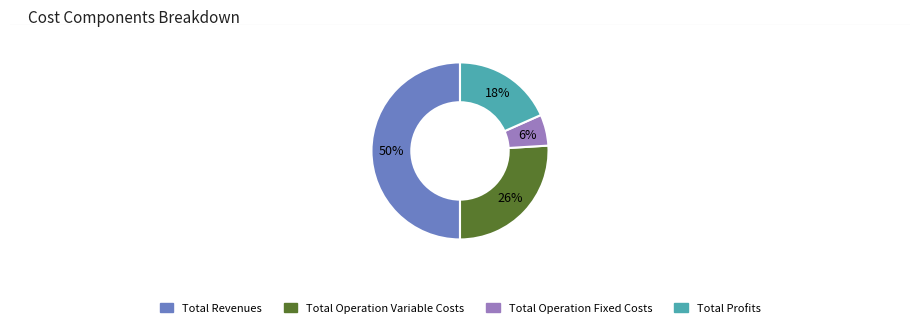

What is the smallest slice in the pie chart?

Total Operation Fixed Costs